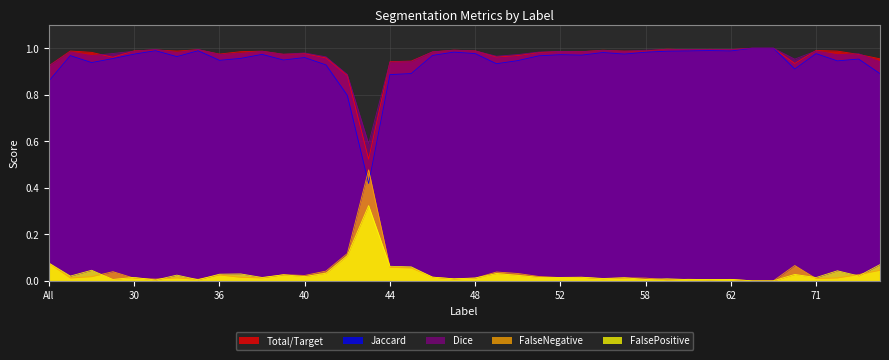

Is it true that Dice equals 1.0 at 59?

True